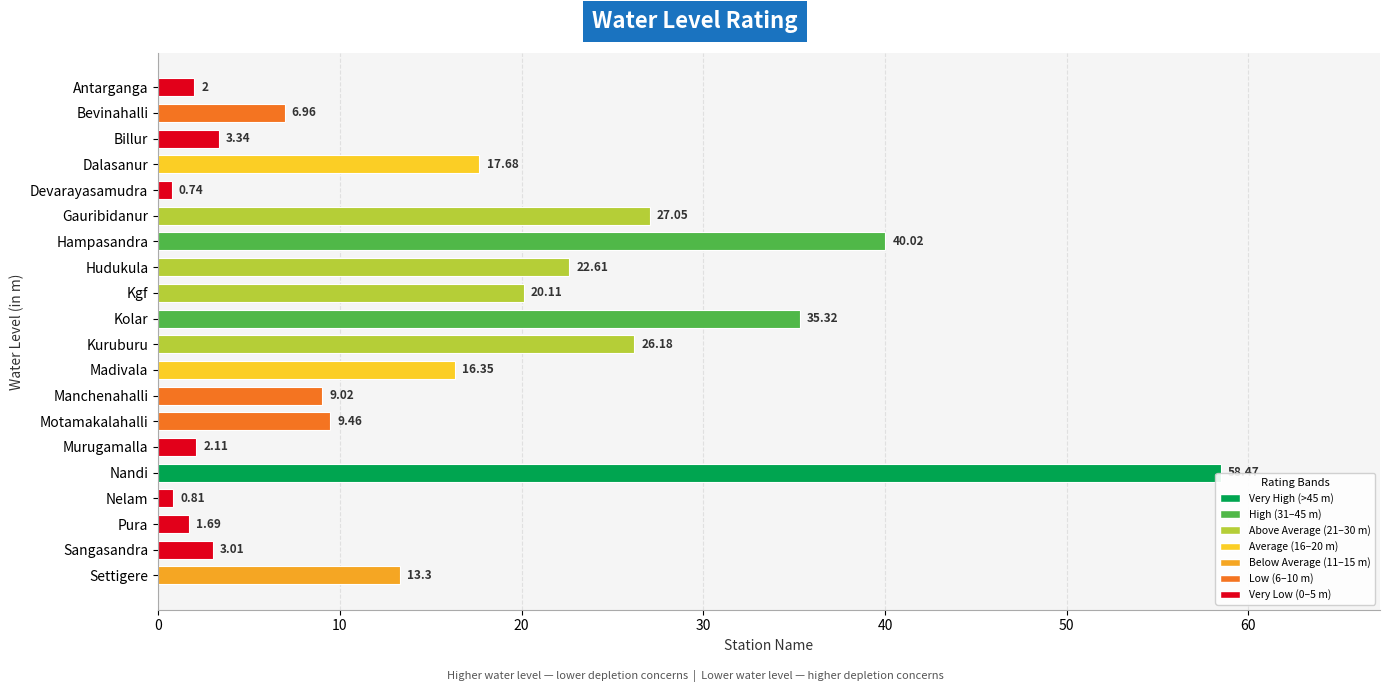

What is the greatest value displayed?

58.5